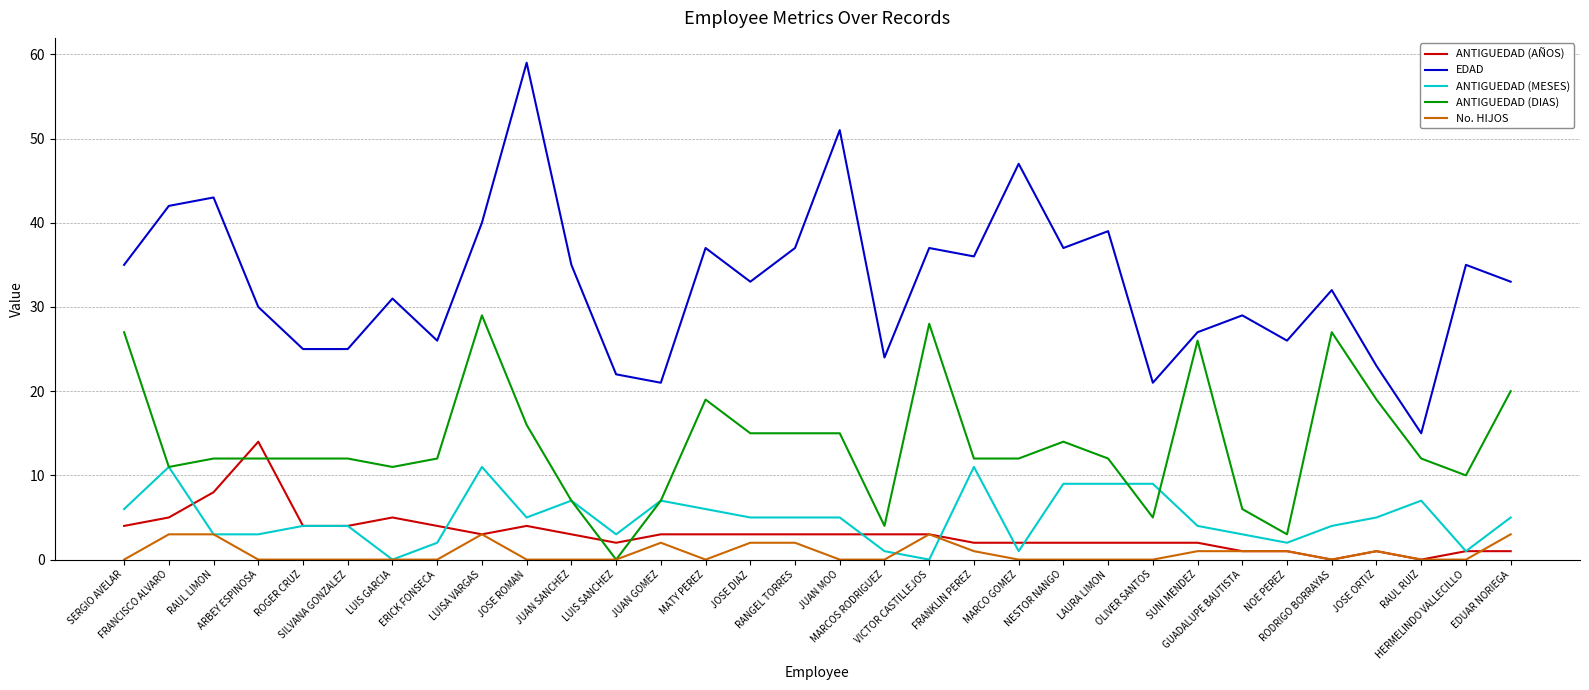

Which series has the largest range (max minus min)?

EDAD